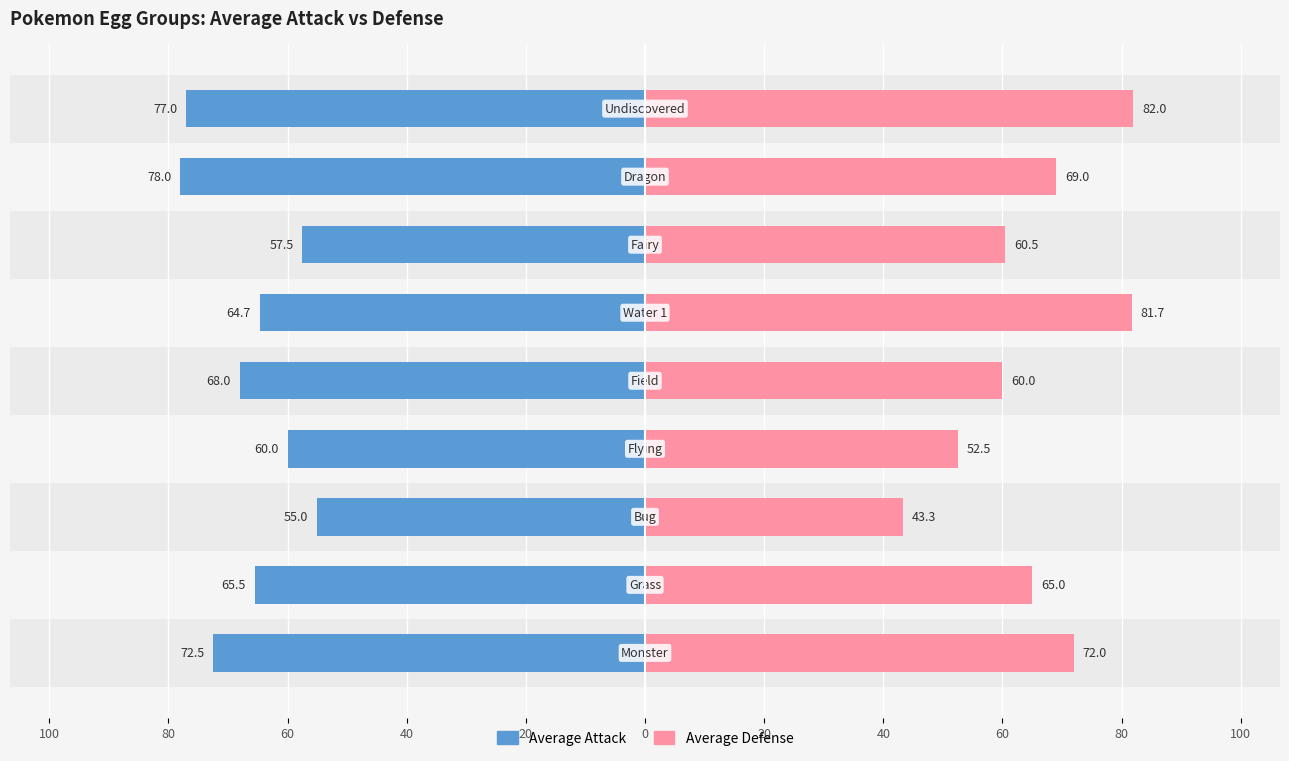

At how many categories does at least one series exceed -24?

9